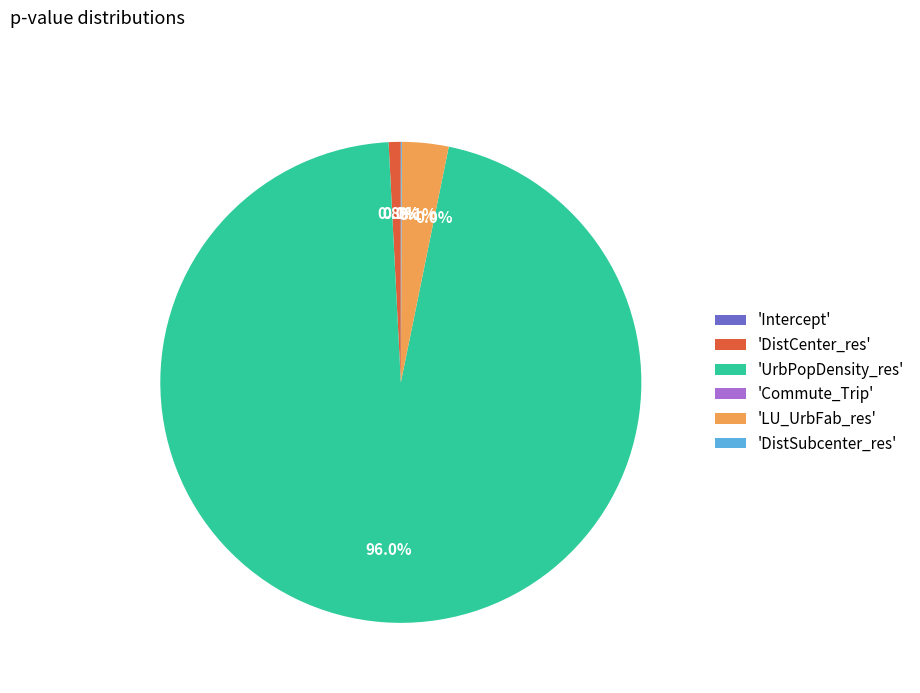

What is the majority slice?

'UrbPopDensity_res'